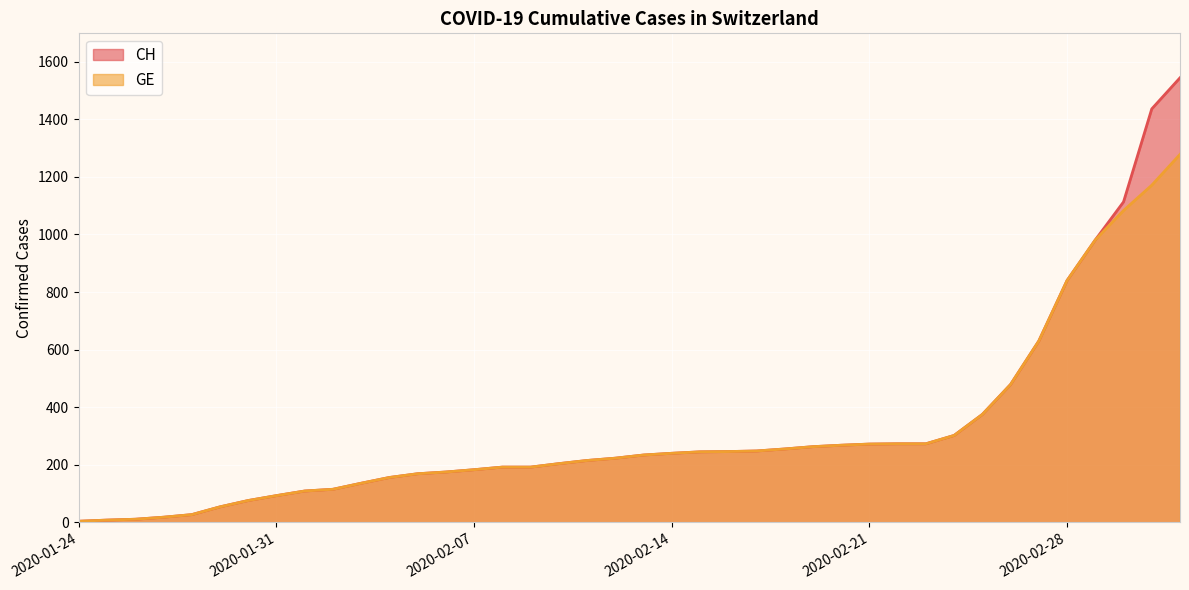

Does the chart display data point markers on the line(s)?

No